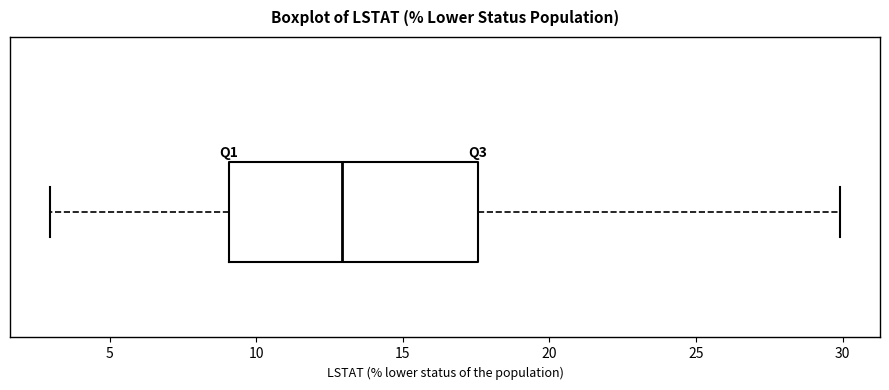

Where is the right edge of the box on the x-axis? The values are not printed on the chart, so give them approximately, as read against the axis.

17.5